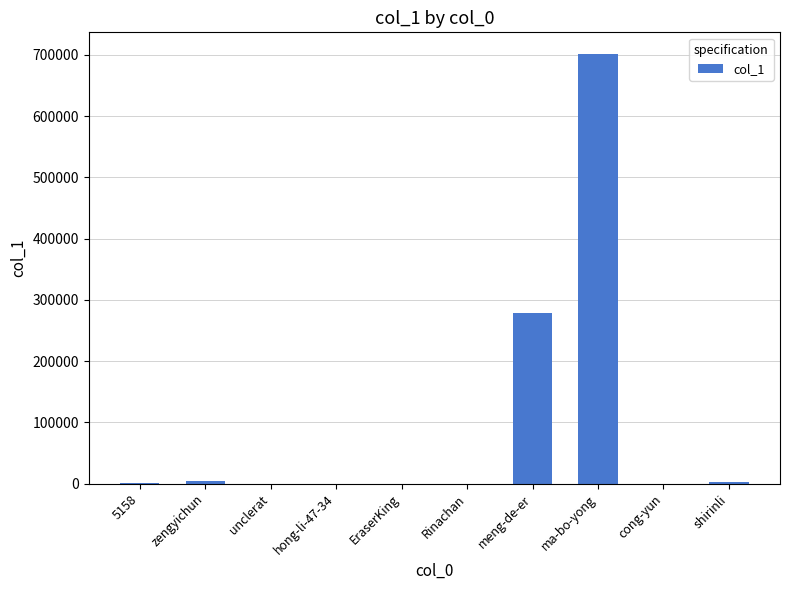

What is the change in value from EraserKing to ma-bo-yong?

+701871